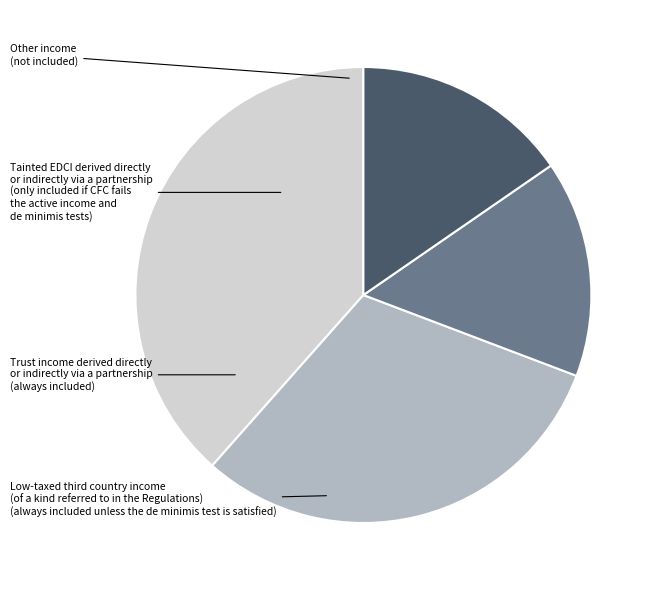

Is there a majority slice in this chart?

No